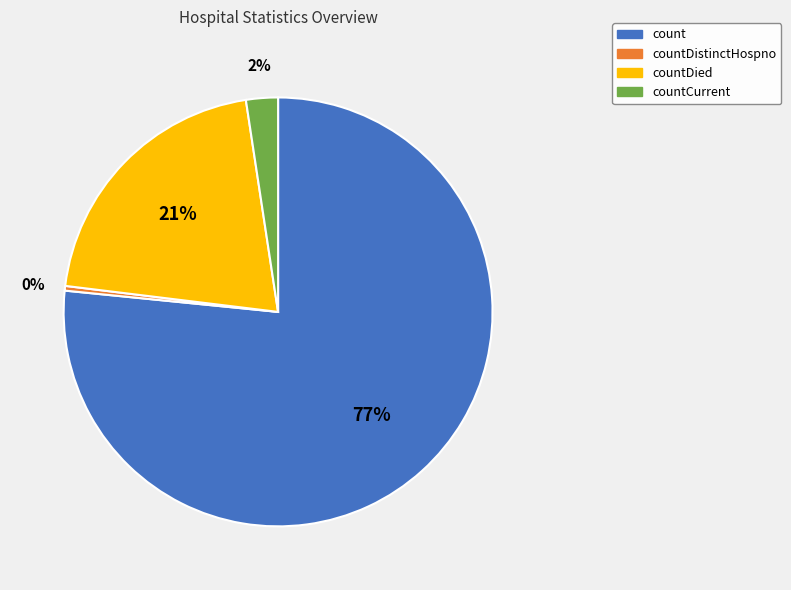

Combined, do countCurrent and countDistinctHospno account for over 50%?

No